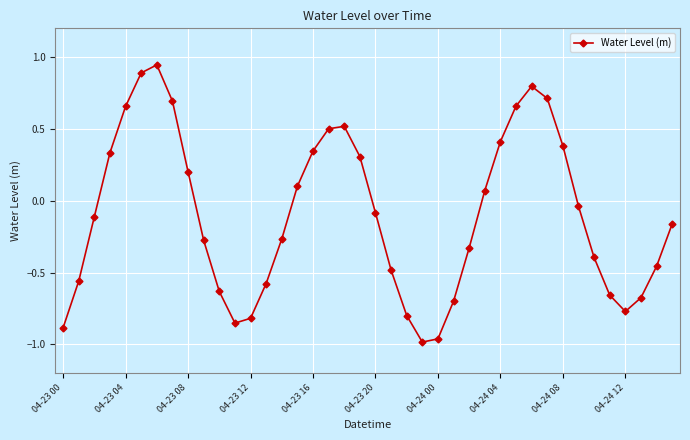

How many lines are shown in the chart?

1